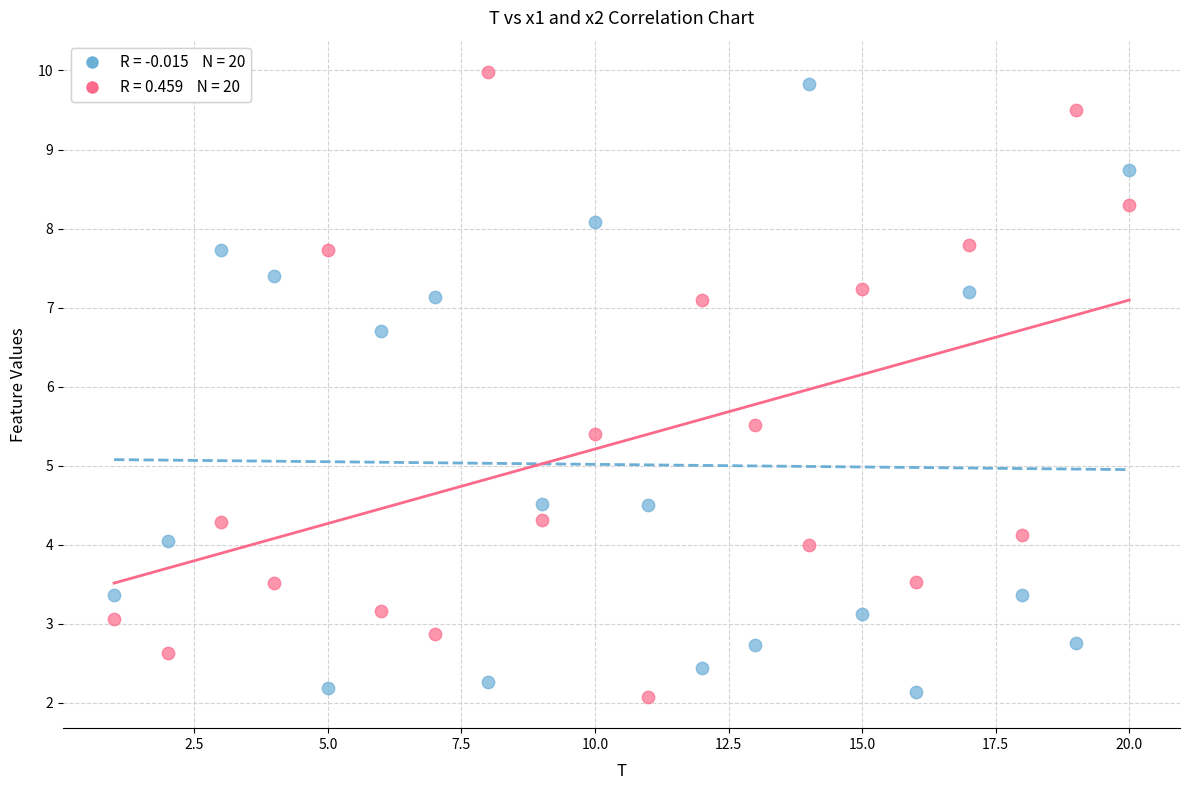

Across all data points, what is the range of X values (max minus min)?

19.0